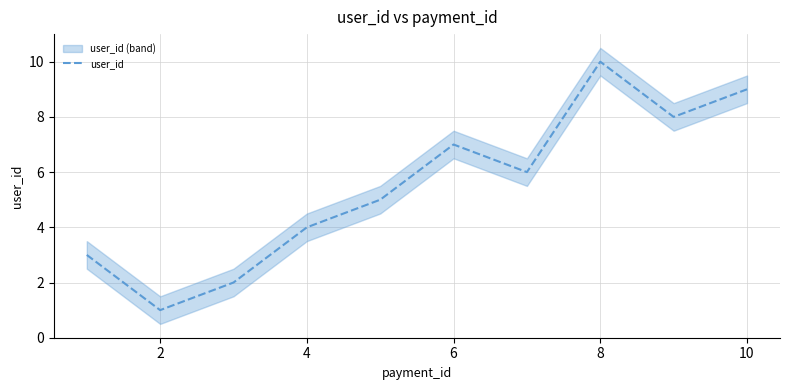

What is the maximum value for user_id?

10